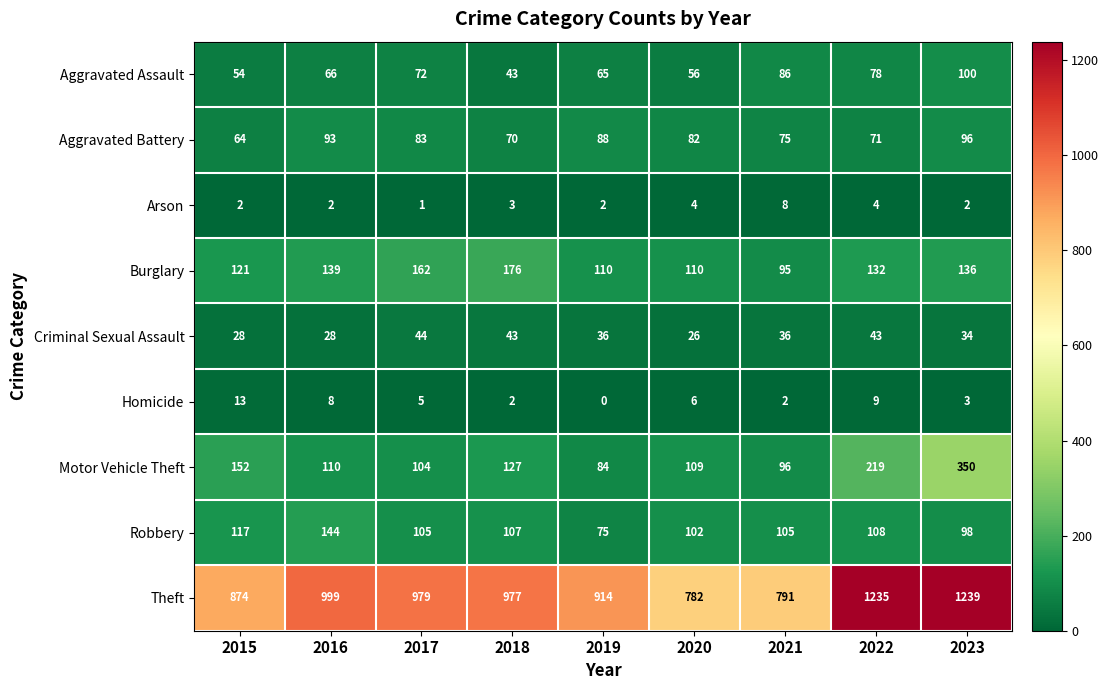

The Robbery series shows 60 at 2023. True or false?

False